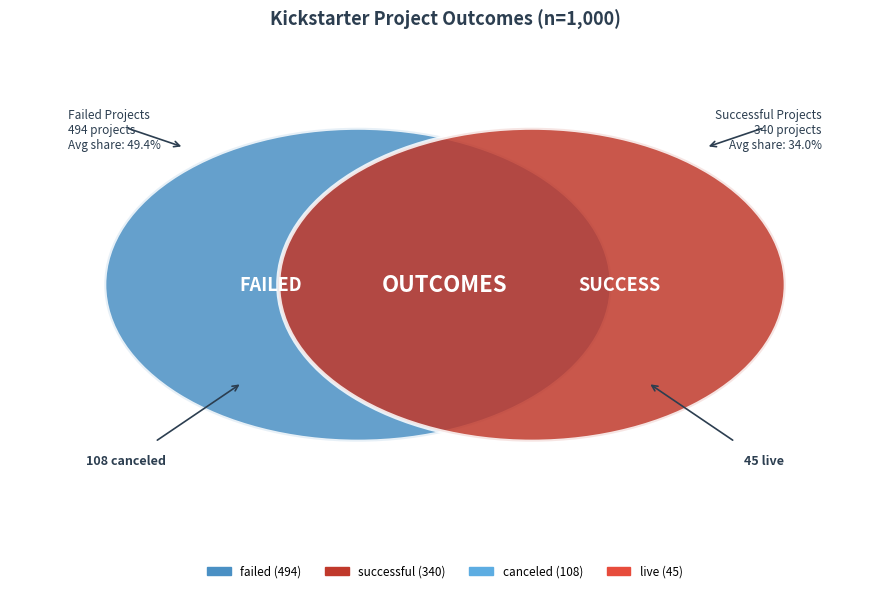

Is the sum of failed and canceled greater than half?

Yes